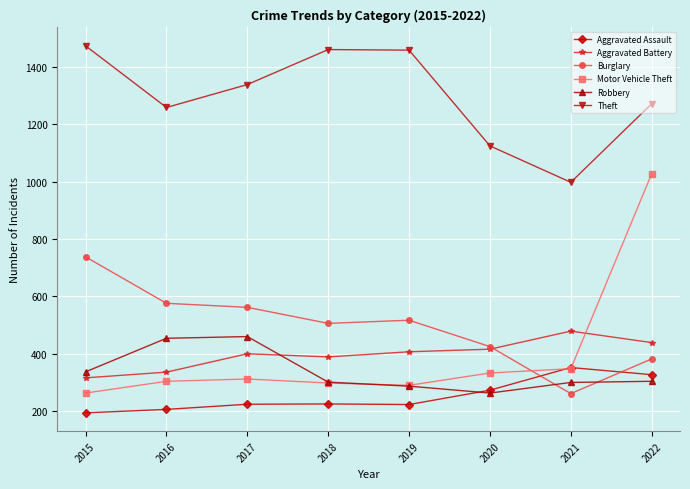

Is it true that Burglary equals 812 at 2019?

False